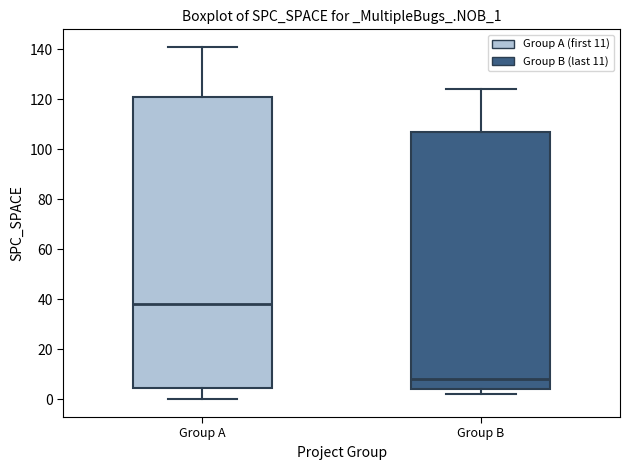

Which box is the tallest, from its lower edge to its upper edge?

Group A